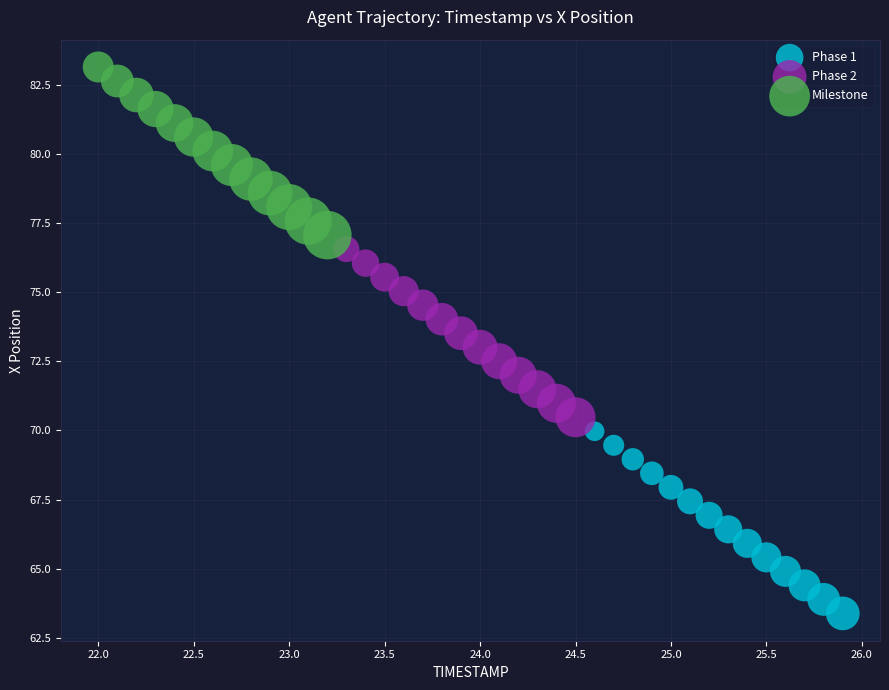

Which series contains the lowest Y value?

Phase 1